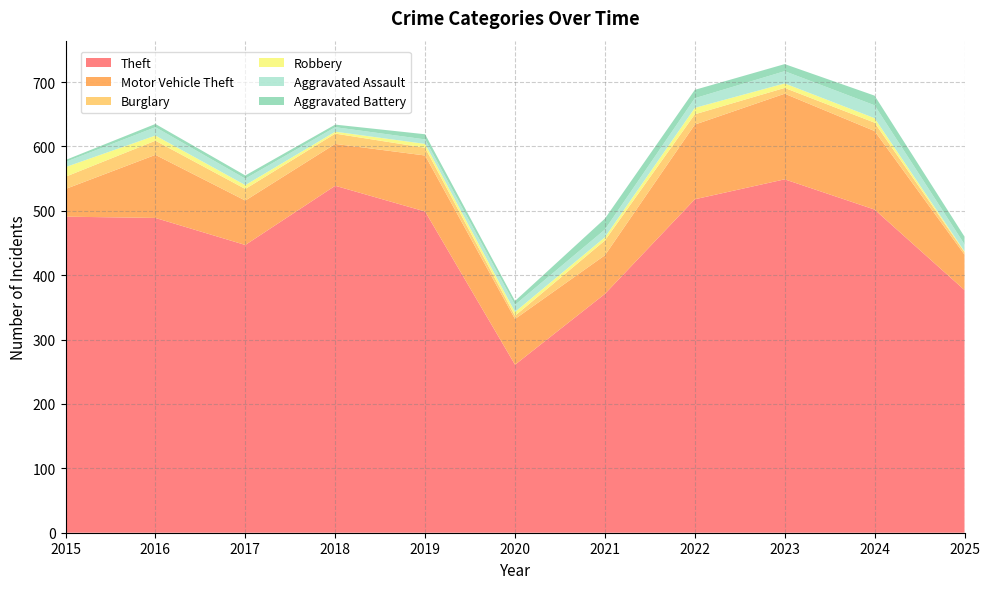

Reading left to right, extract all data points from this chart.

Theft: 2015=491	2016=489	2017=447	2018=539	2019=499	2020=261	2021=371	2022=518	2023=549	2024=502	2025=377
Motor Vehicle Theft: 2015=43	2016=98	2017=69	2018=65	2019=87	2020=71	2021=60	2022=116	2023=133	2024=122	2025=55
Burglary: 2015=19	2016=22	2017=18	2018=16	2019=12	2020=5	2021=23	2022=16	2023=9	2024=13	2025=4
Robbery: 2015=15	2016=8	2017=6	2018=3	2019=6	2020=6	2021=5	2022=10	2023=7	2024=7	2025=1
Aggravated Assault: 2015=8	2016=13	2017=10	2018=7	2019=7	2020=11	2021=12	2022=15	2023=19	2024=20	2025=11
Aggravated Battery: 2015=3	2016=5	2017=5	2018=4	2019=8	2020=6	2021=17	2022=13	2023=11	2024=15	2025=12